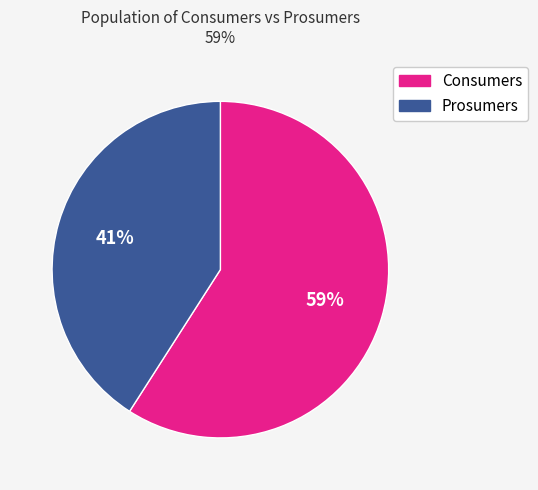

Combined, do Consumers and Prosumers account for over 50%?

Yes